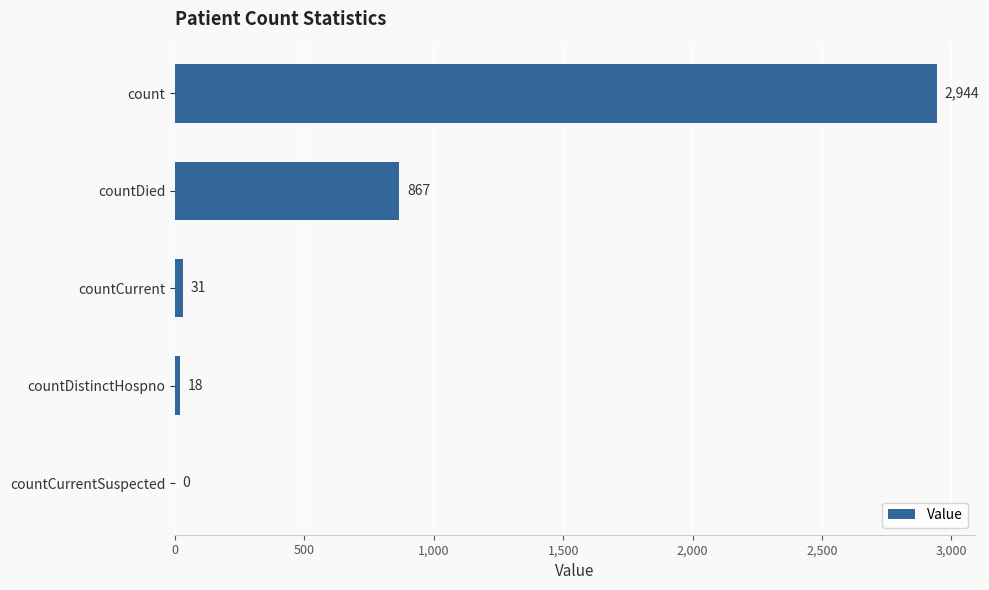

How many positive values are there?

4